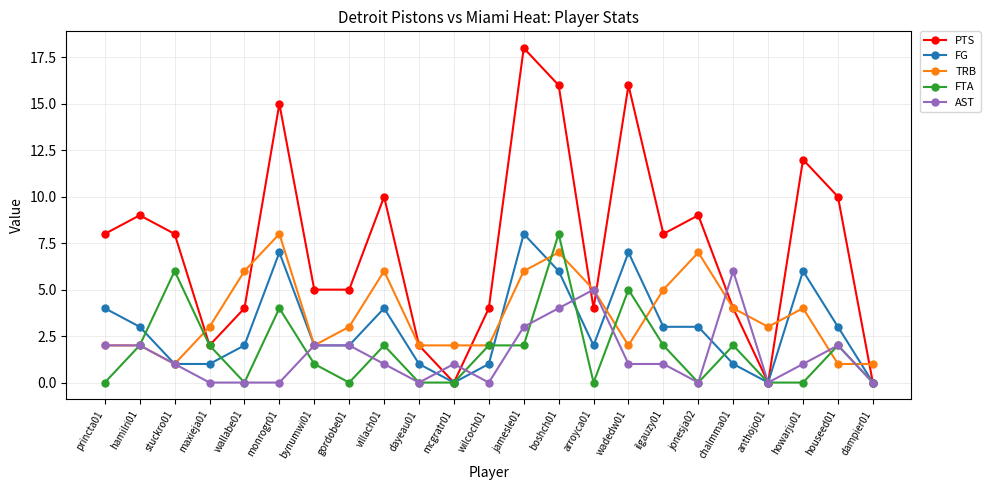

The value of FG at maxieja01 is 1. True or false?

True